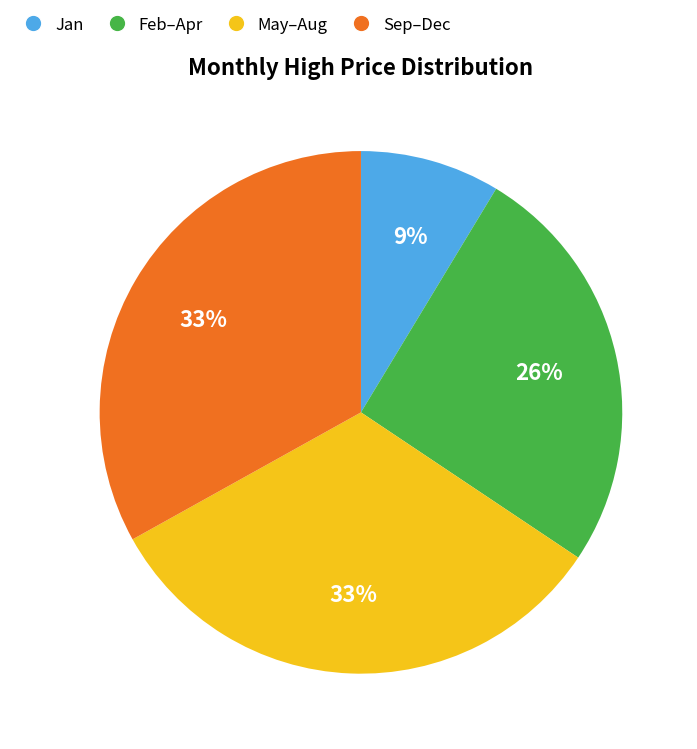

To the nearest percent, what is the difference between the largest and smallest slice percentages?

24%